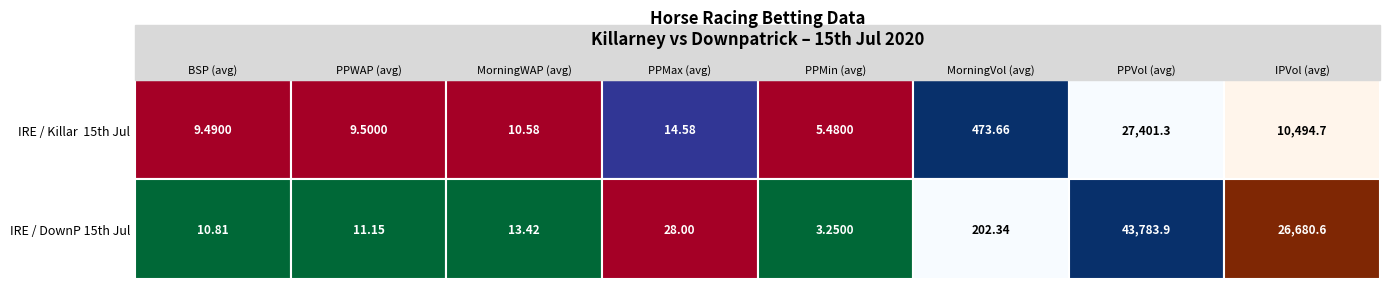

What is the lowest value of the IRE / Killar  15th Jul series?

5.5